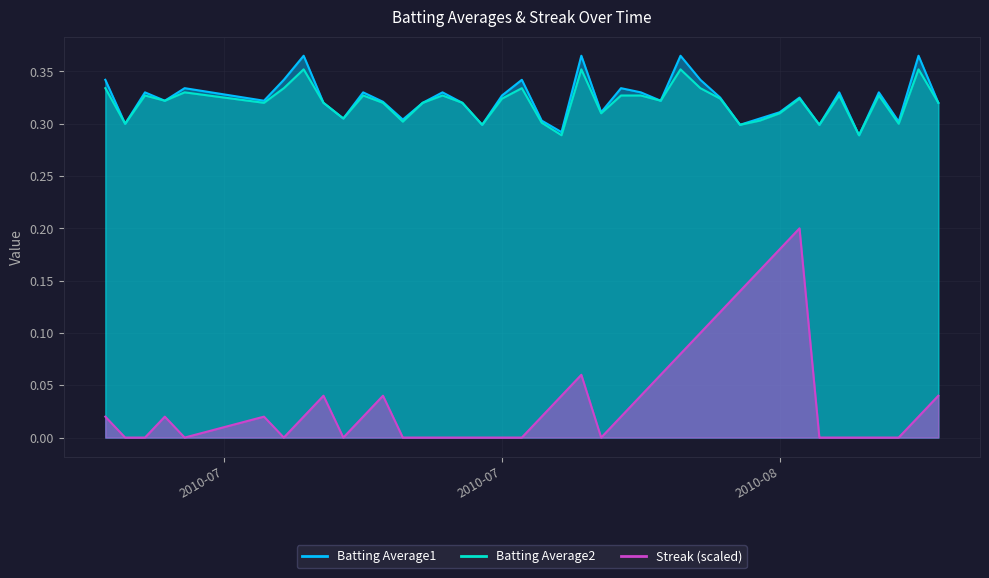

What position from the right is 2010-07-15?

35